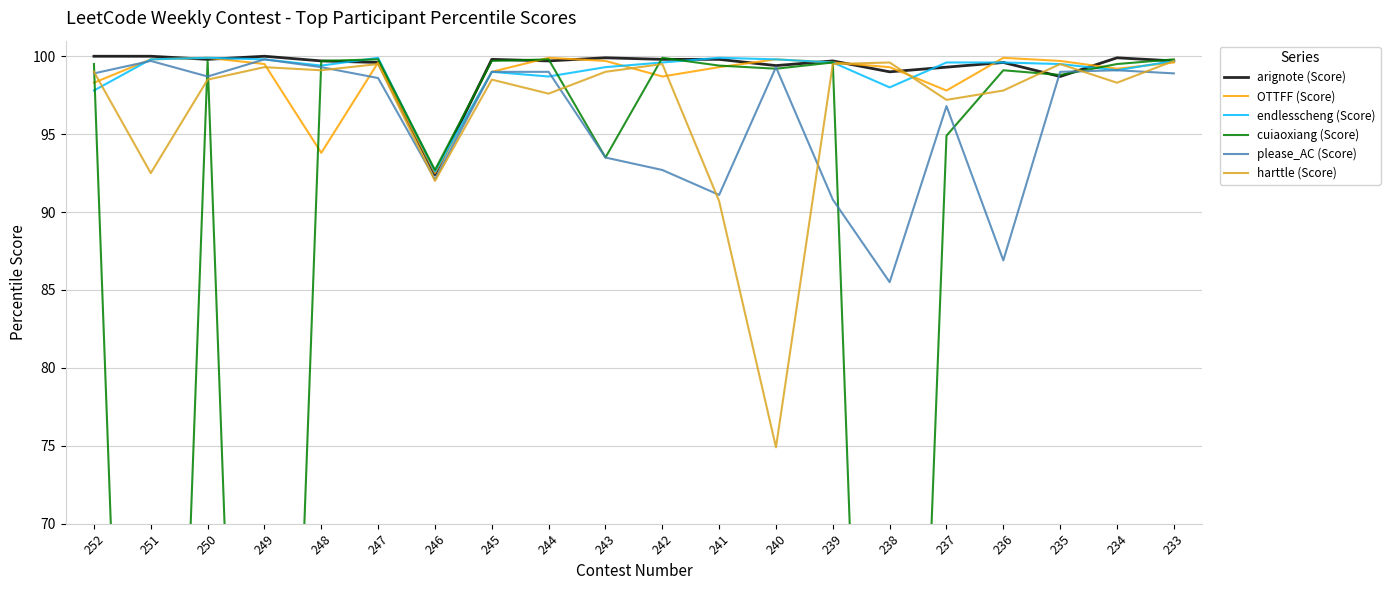

Is this an area chart (filled region under the line)?

No